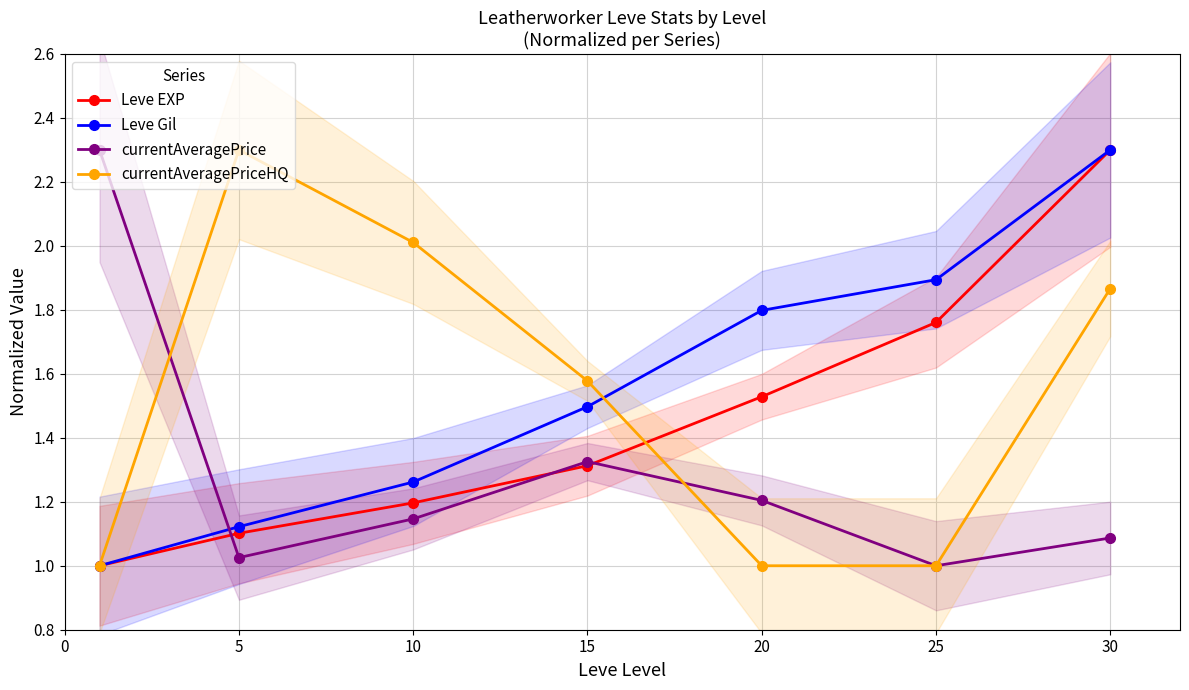

Is it true that Leve Gil equals 1.5 at 15?

True